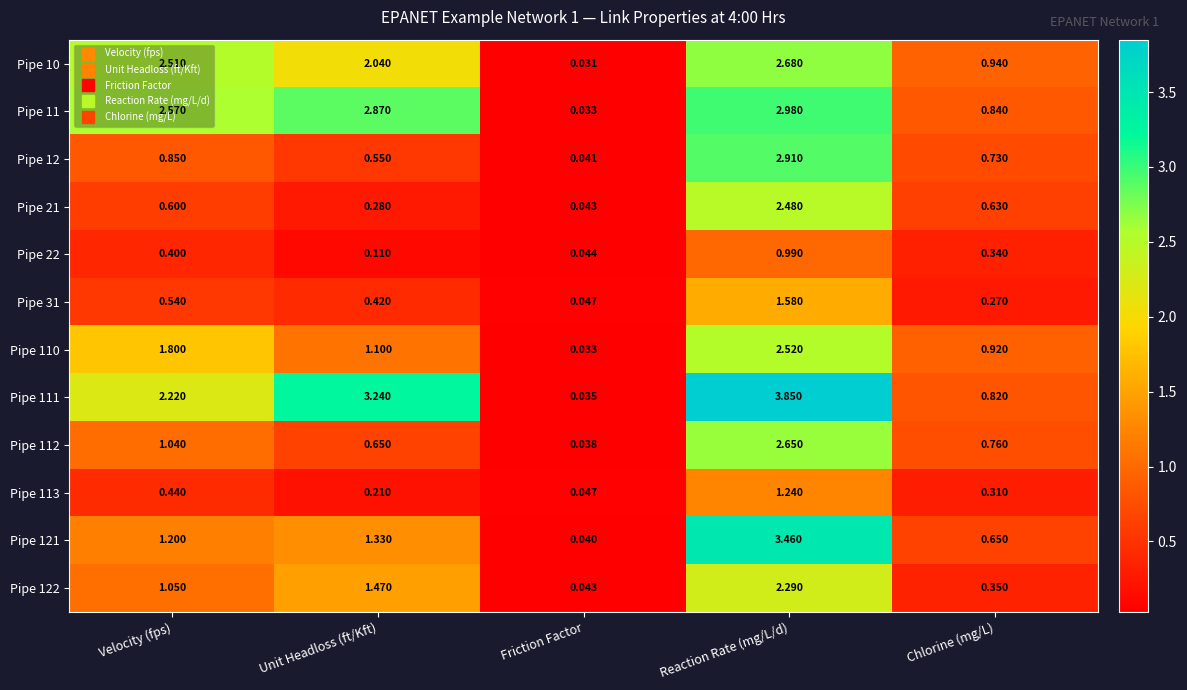

What is the total value across all series at Chlorine (mg/L)?

7.6